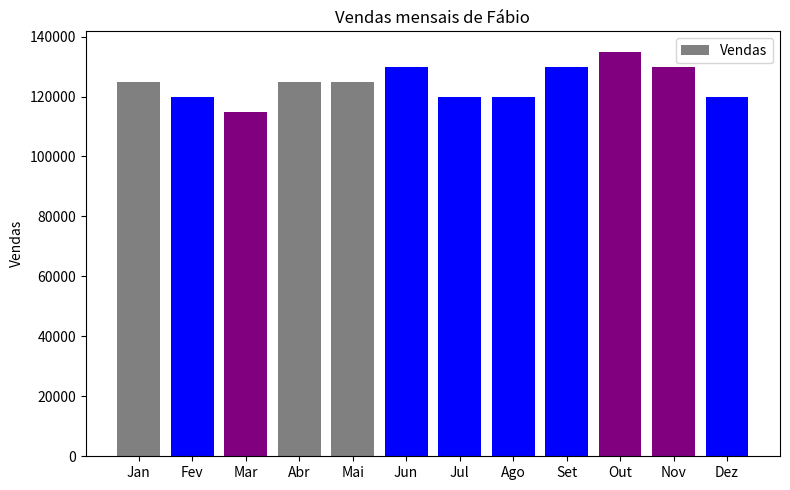

What is the label of the 7th bar from the right?

Jun